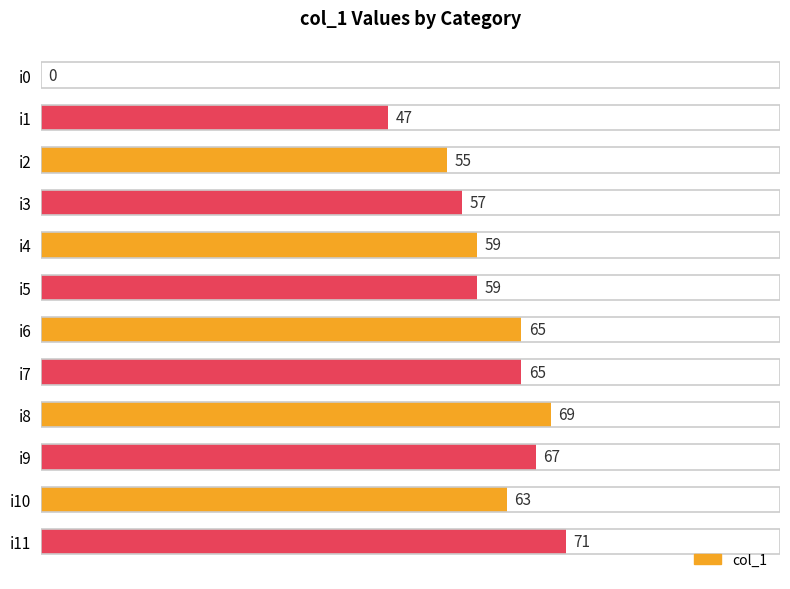

The chart shows a value of 47 at i1. True or false?

True